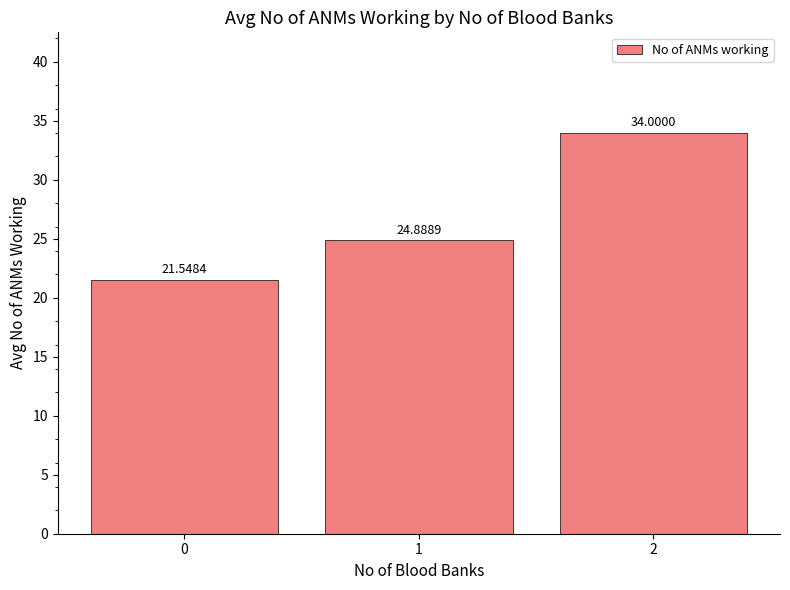

How many values are below 24?

1